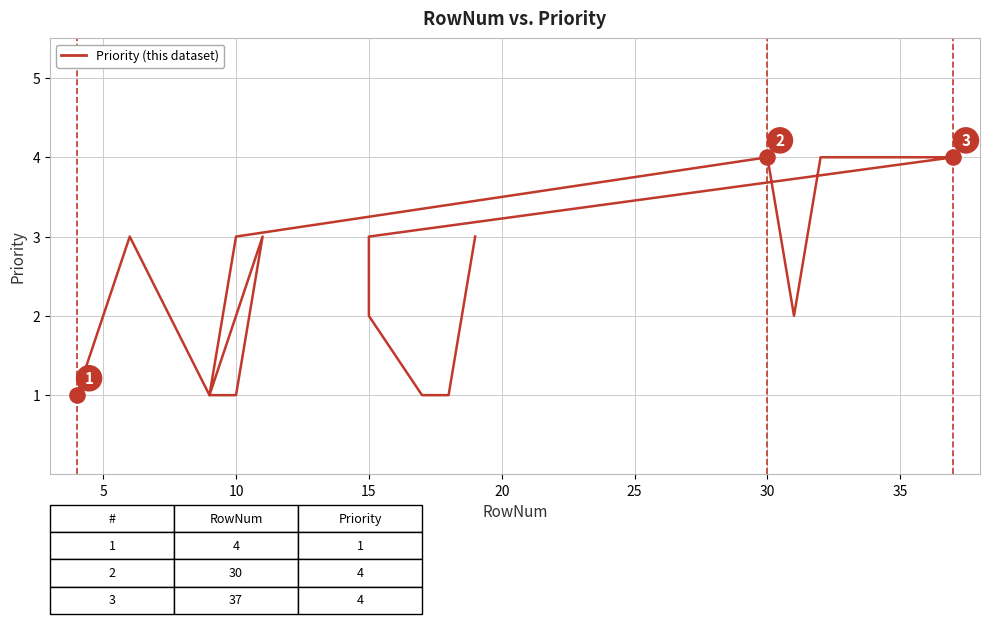

What is the change in value from 10 to 30?

+3